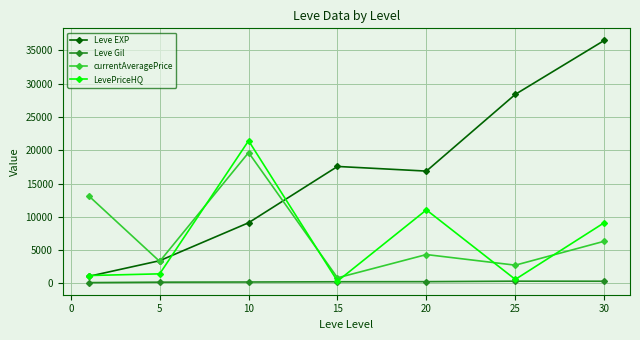

Which series has the largest total across all categories?

Leve EXP